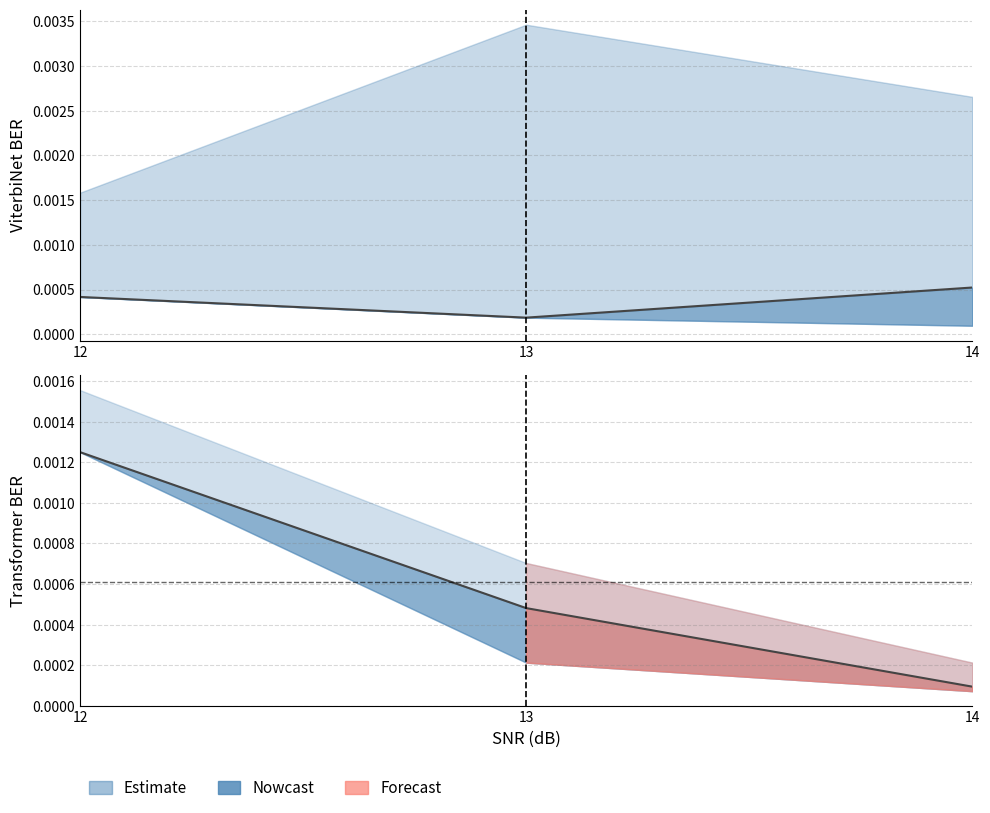

Which category has the lowest value across all series?

14